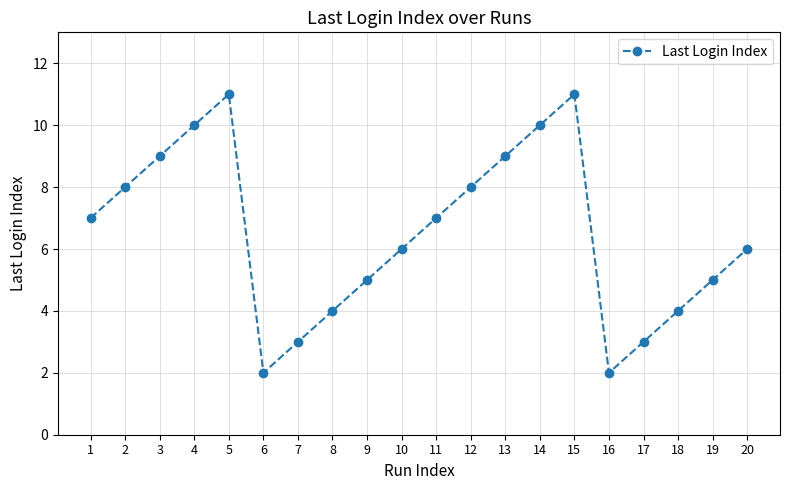

What is the sum of the values at 5 and 1?

18